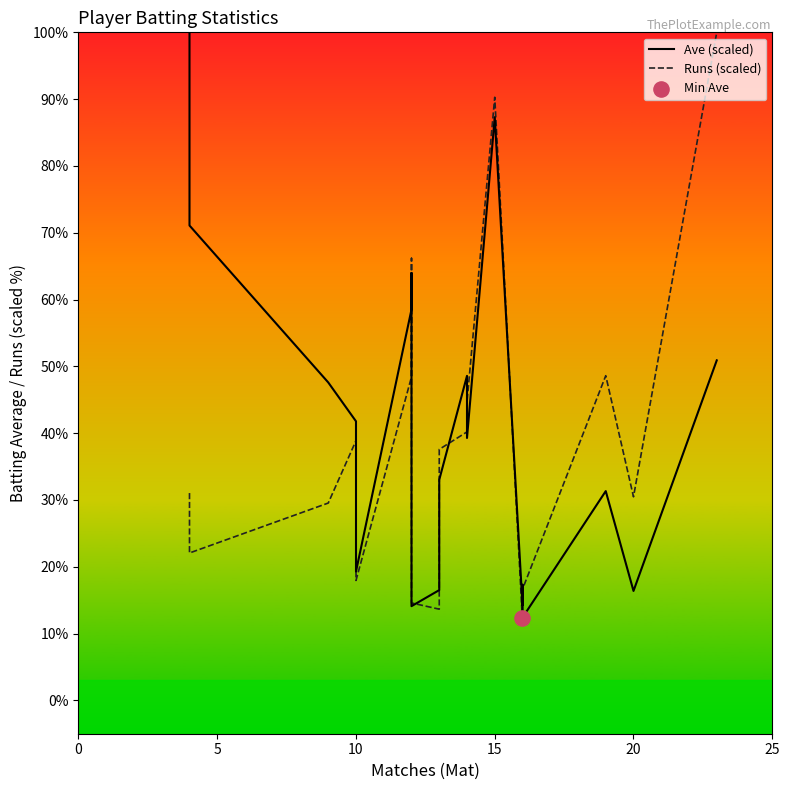

What are all the series names shown in the legend?

Ave (scaled), Runs (scaled)